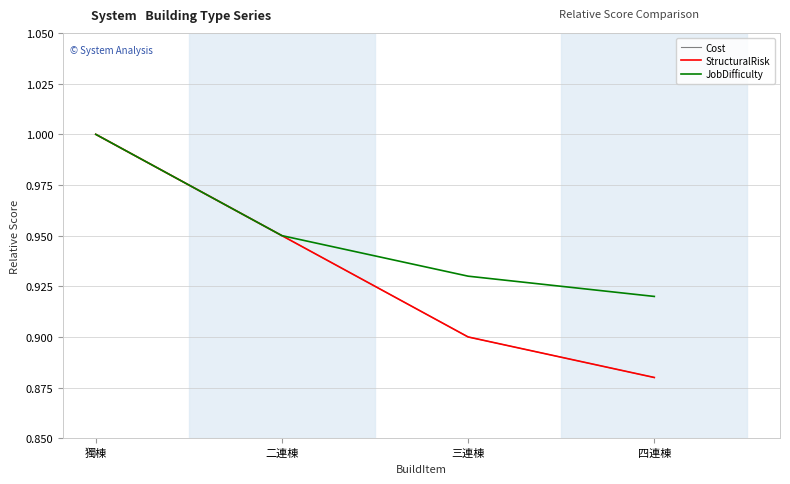

What is the sum of all StructuralRisk values?

3.7